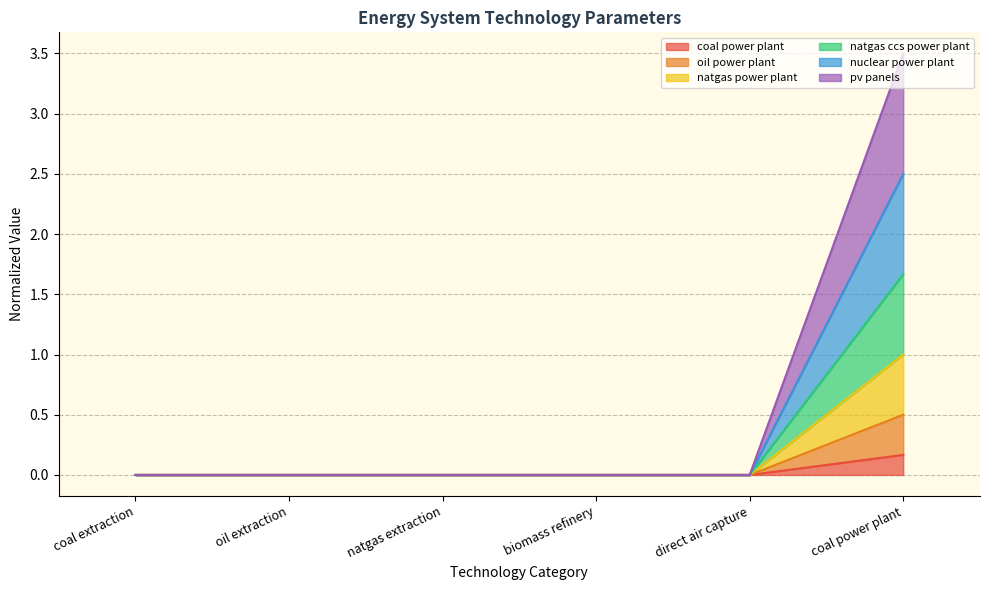

What position from the left is direct air capture?

5